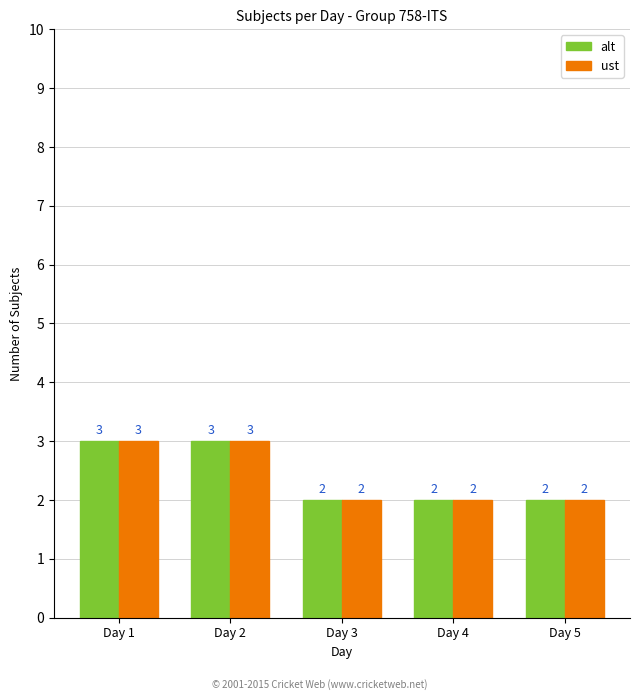

What is the maximum value for ust?

3